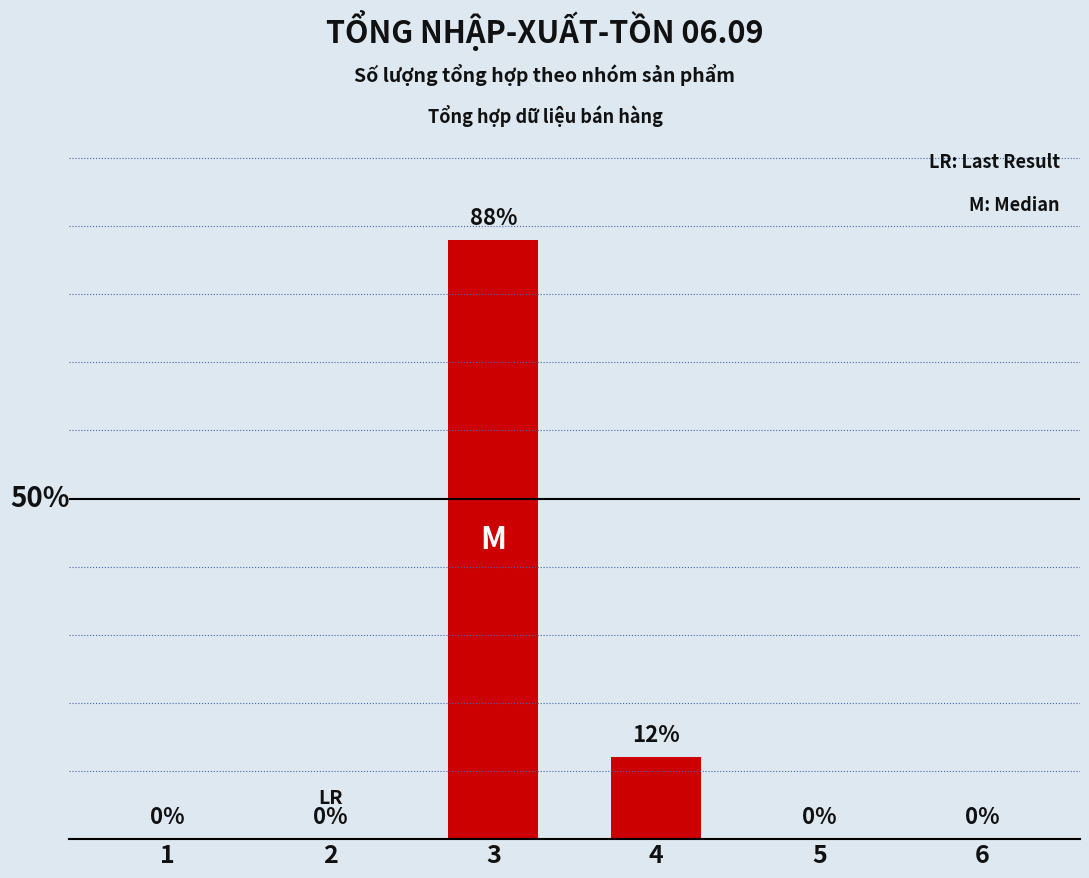

Does the chart contain any negative values?

No